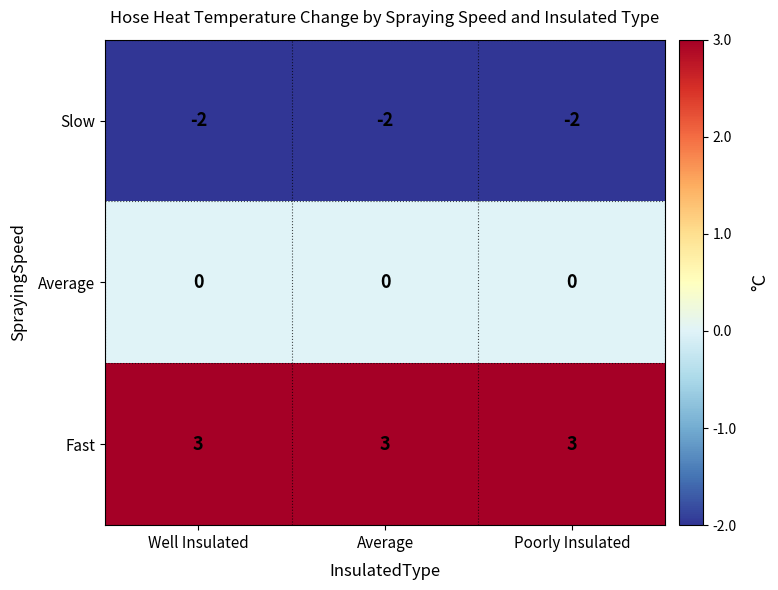

Which series has the largest total across all categories?

Fast